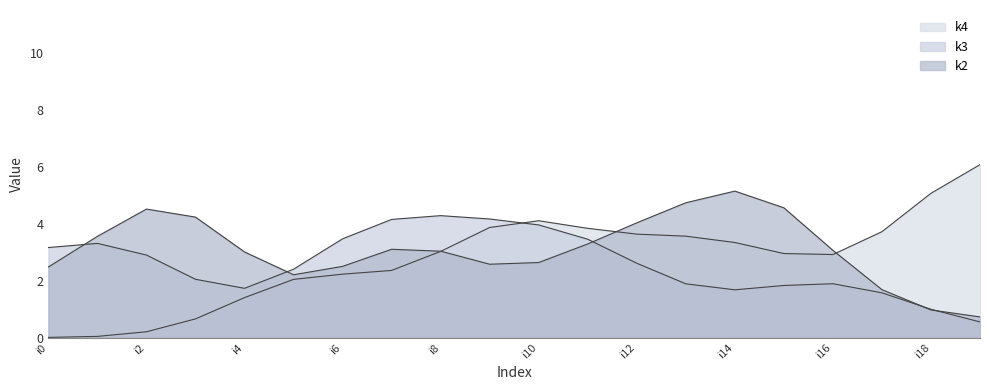

Between i3 and i9, which is larger?

i3